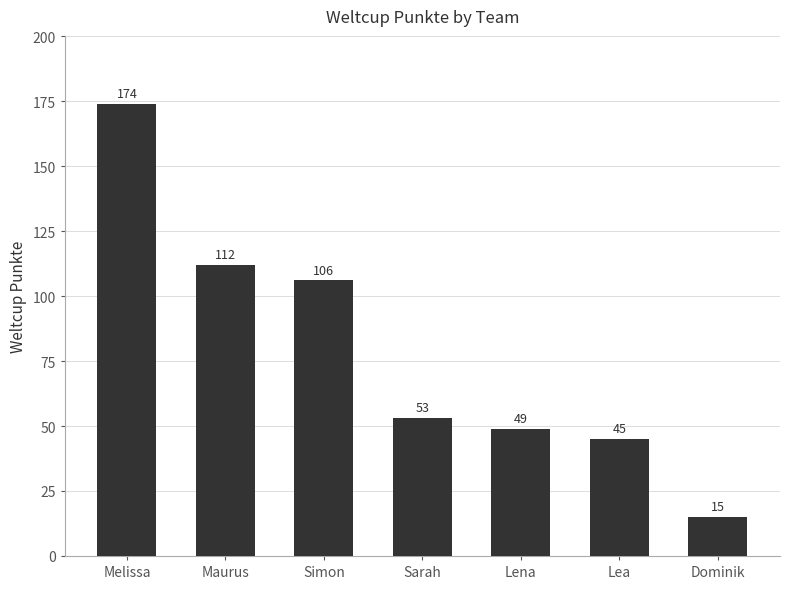

Read the value at Sarah, to the nearest 5.

55